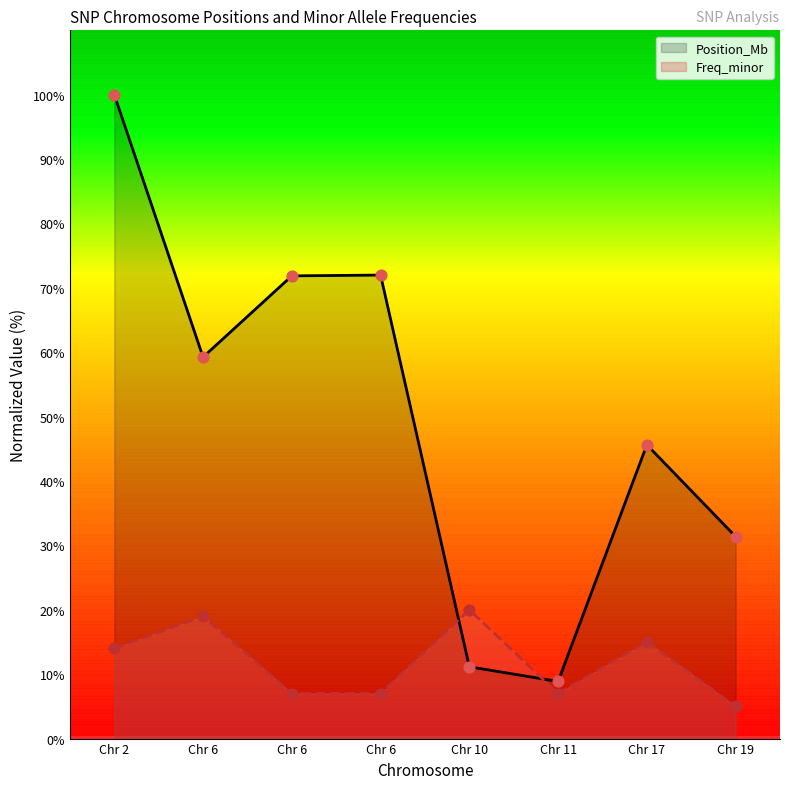

What are all the series names shown in the legend?

Position_Mb, Freq_minor